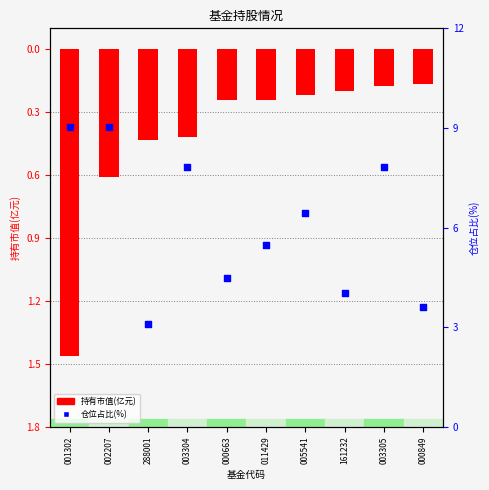

Which series has the largest total across all categories?

仓位占比(%)